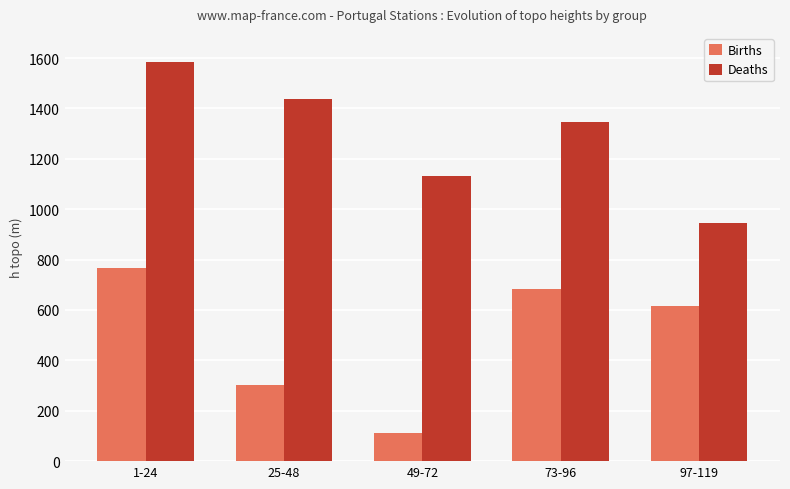

What is the highest value of the Births series?

765.4